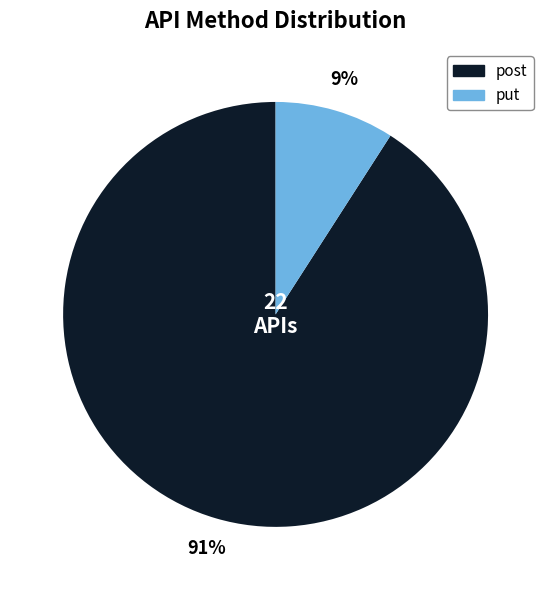

Which has a higher value, put or post?

post